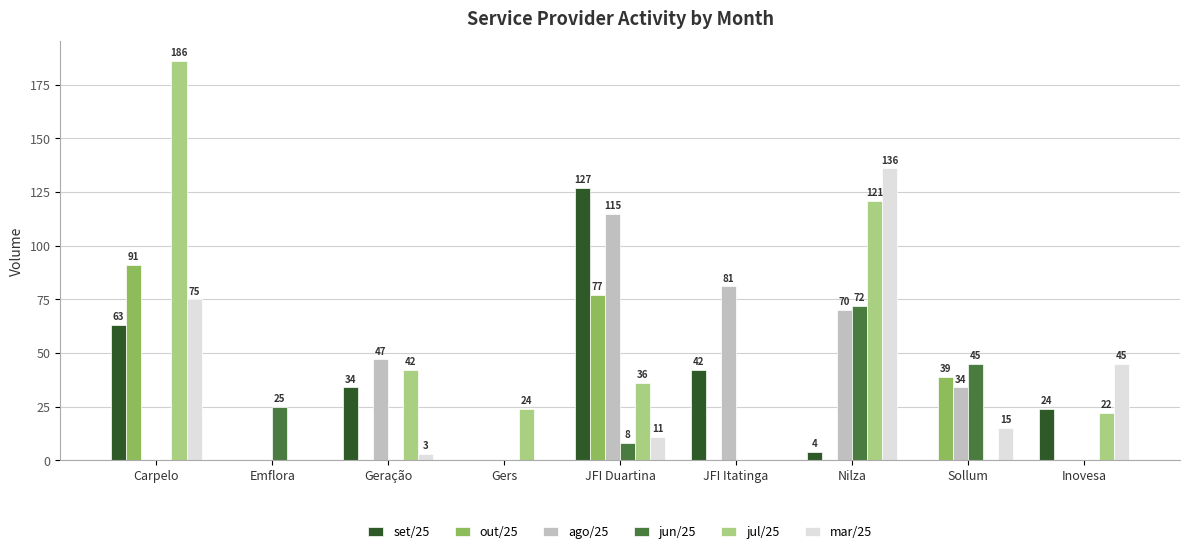

What is the sum of the out/25 values at Emflora and Carpelo?

91